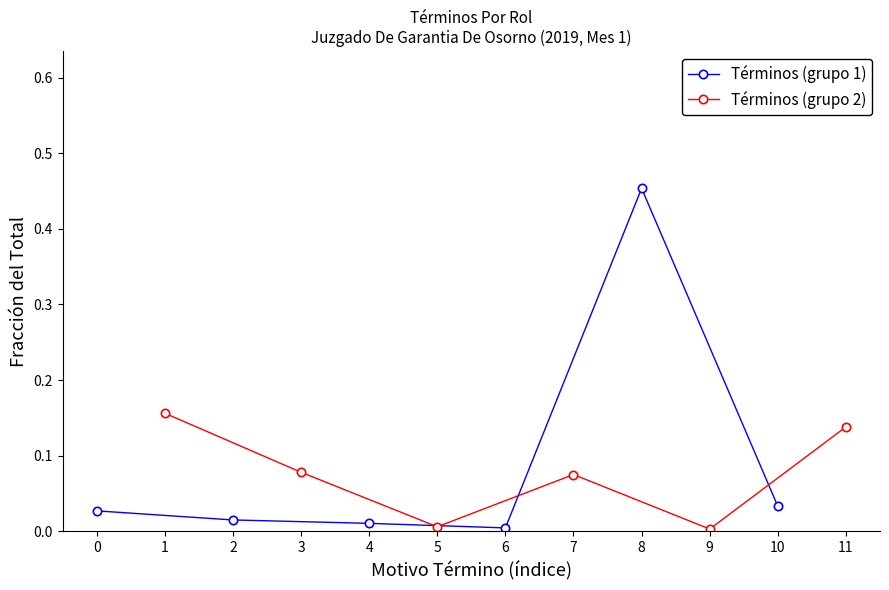

How many lines are shown in the chart?

2